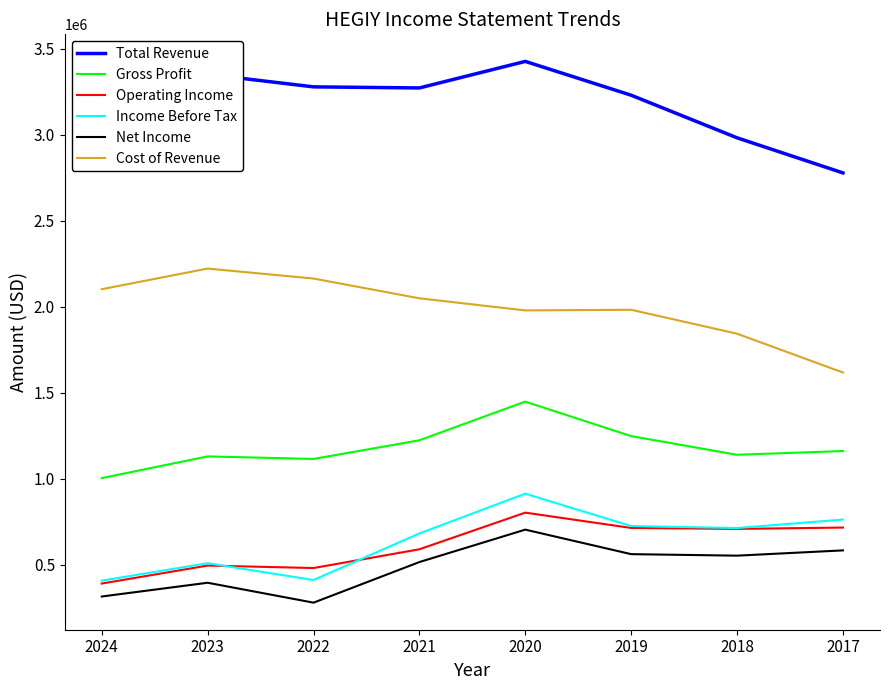

How many series are shown in this chart?

6